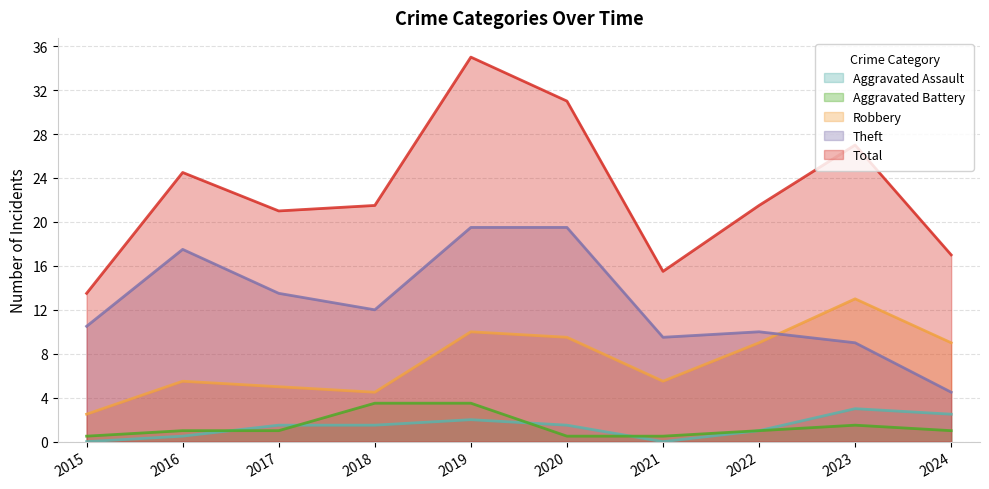

Between 2019 and 2021, which series saw the biggest shift?

Total